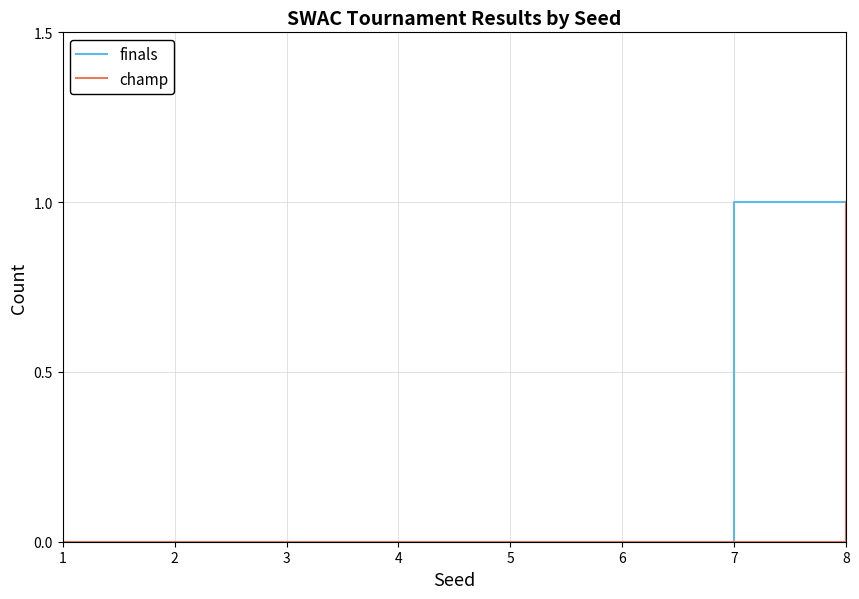

Reading right to left, what are all the values shown in this chart?

finals: 8=1	7=1	6=0	5=0	4=0	3=0	2=0	1=0
champ: 8=1	7=0	6=0	5=0	4=0	3=0	2=0	1=0